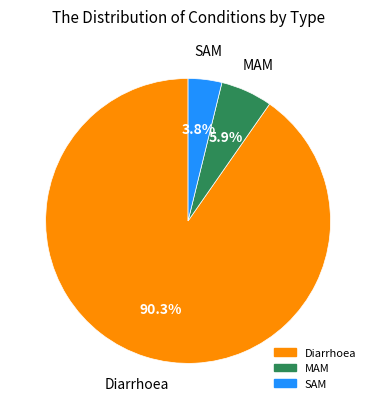

Is there a majority slice in this chart?

Yes